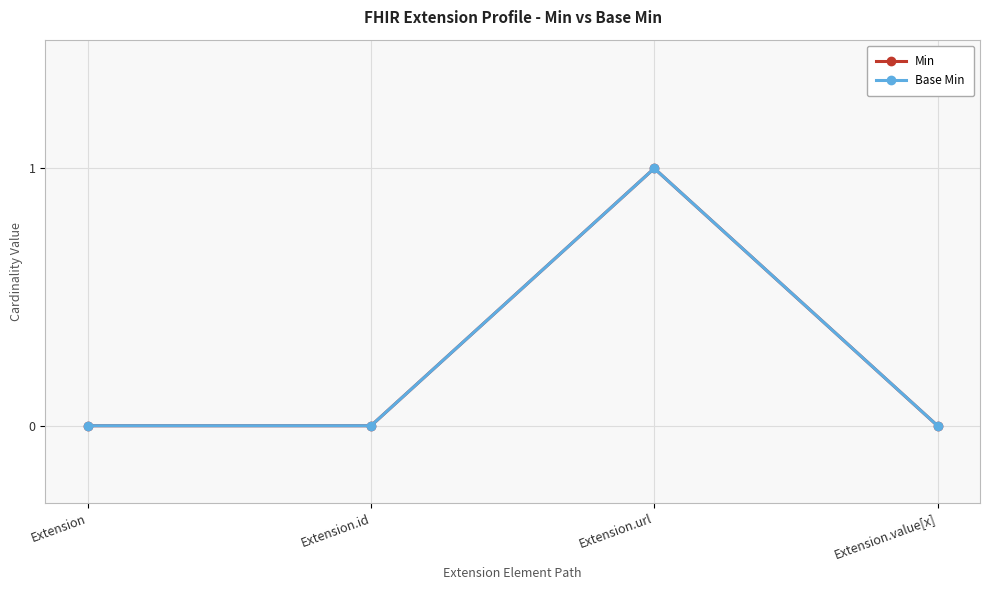

Which series has the largest range (max minus min)?

Min